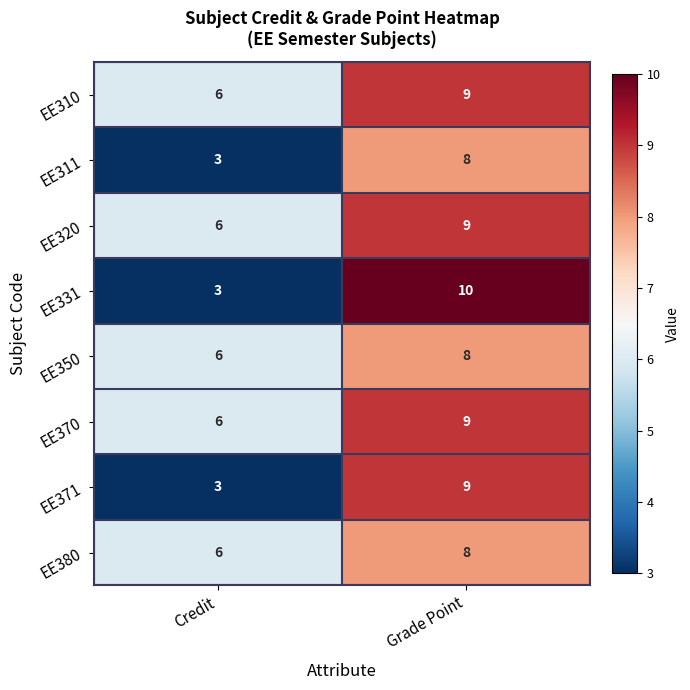

Read the EE311 value at Grade Point.

8